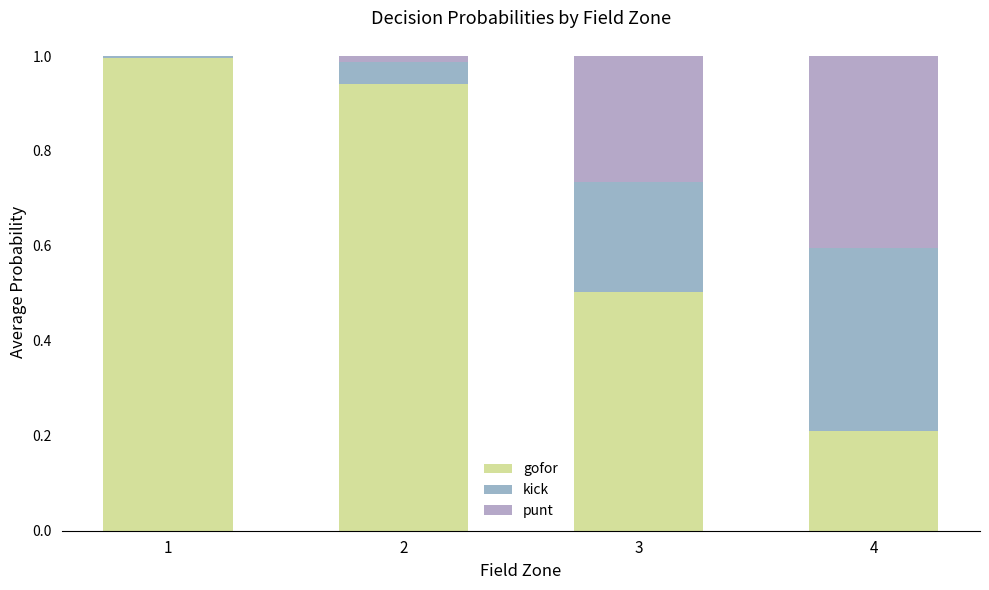

The gofor series shows 1.5 at 2. True or false?

False